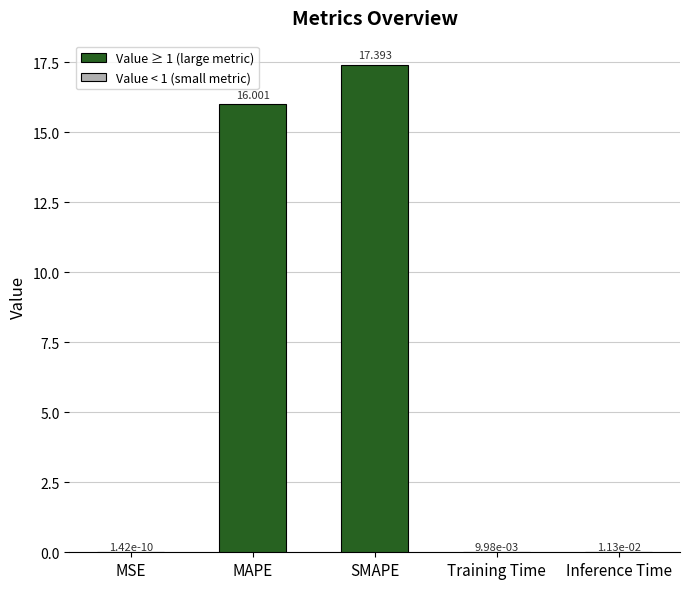

The value at MAPE is 16.0. True or false?

True